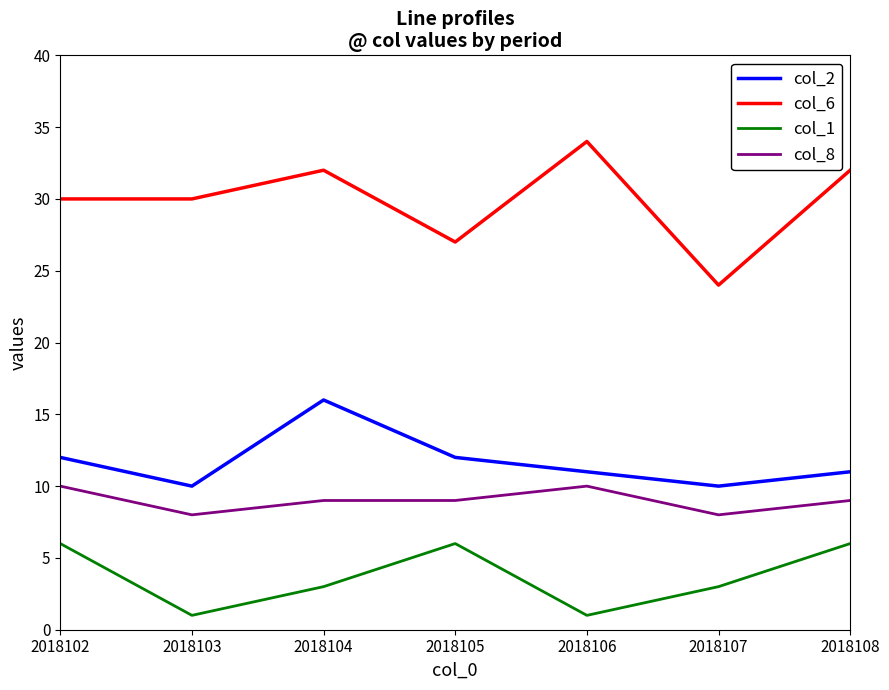

What are all the series names shown in the legend?

col_2, col_6, col_1, col_8